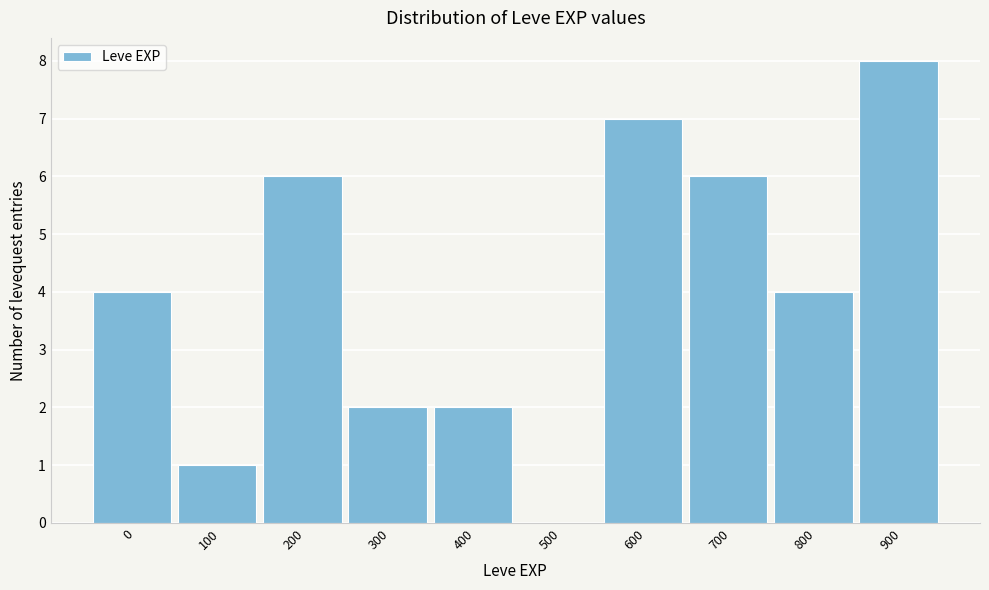

Reading right to left, extract all data points from this chart.

900=8	800=4	700=6	600=7	500=0	400=2	300=2	200=6	100=1	0=4